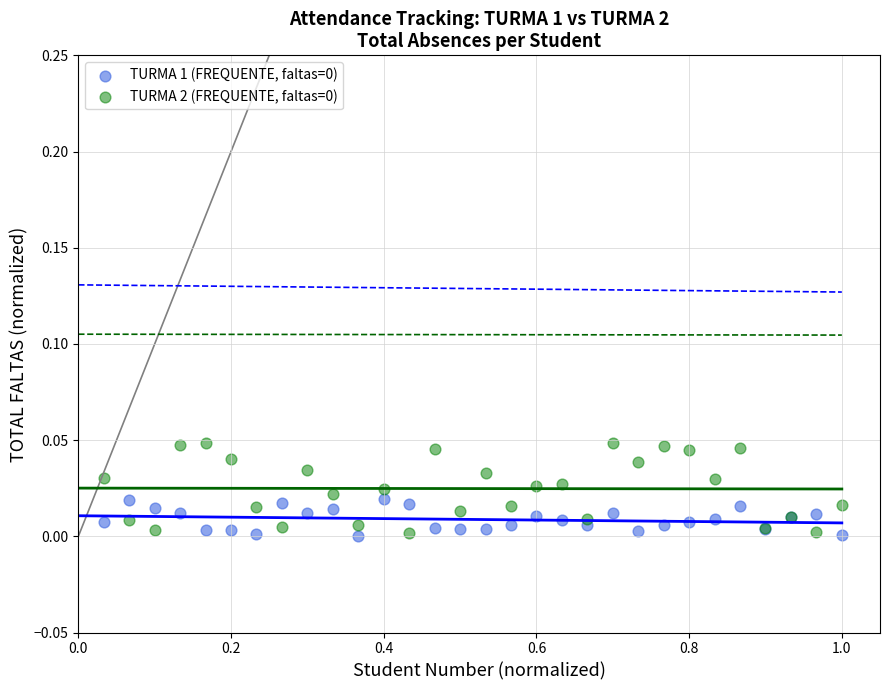

What is the X range (max minus min) for the scatter plot?

1.0